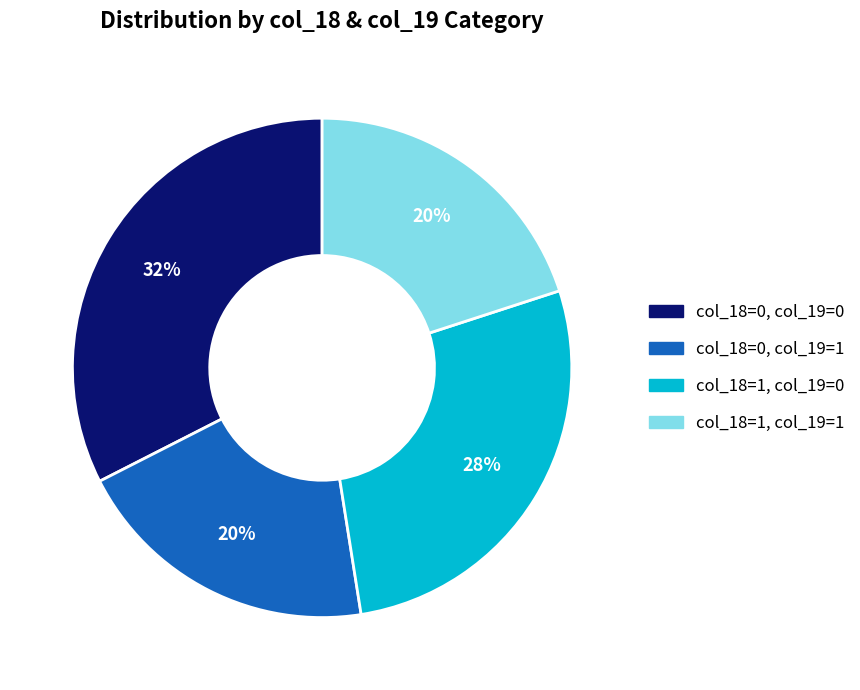

How many segments does this pie chart have?

4